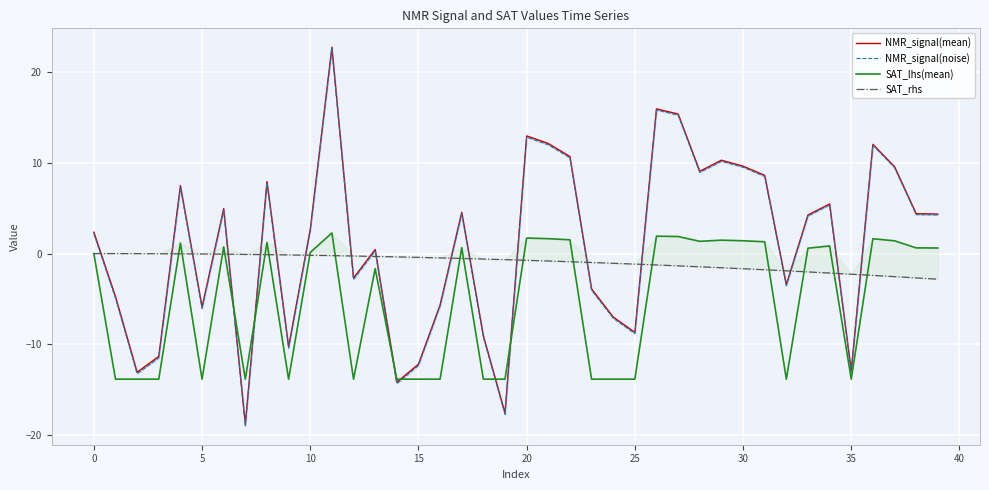

True or false: SAT_lhs(mean) and SAT_rhs cross at least once.

True